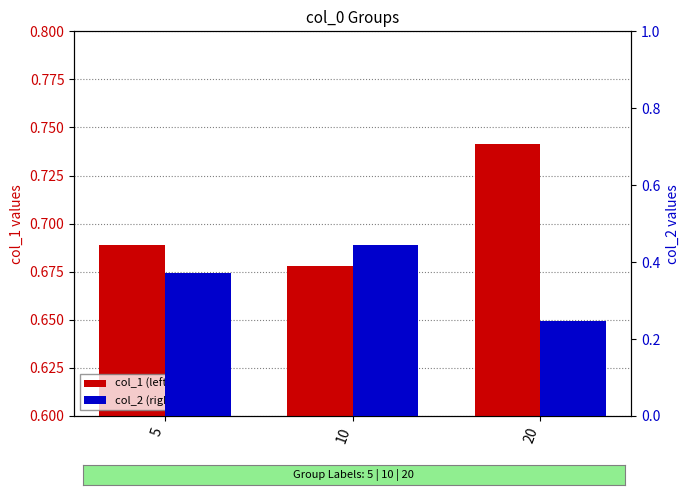

How many bars are there in each group?

2